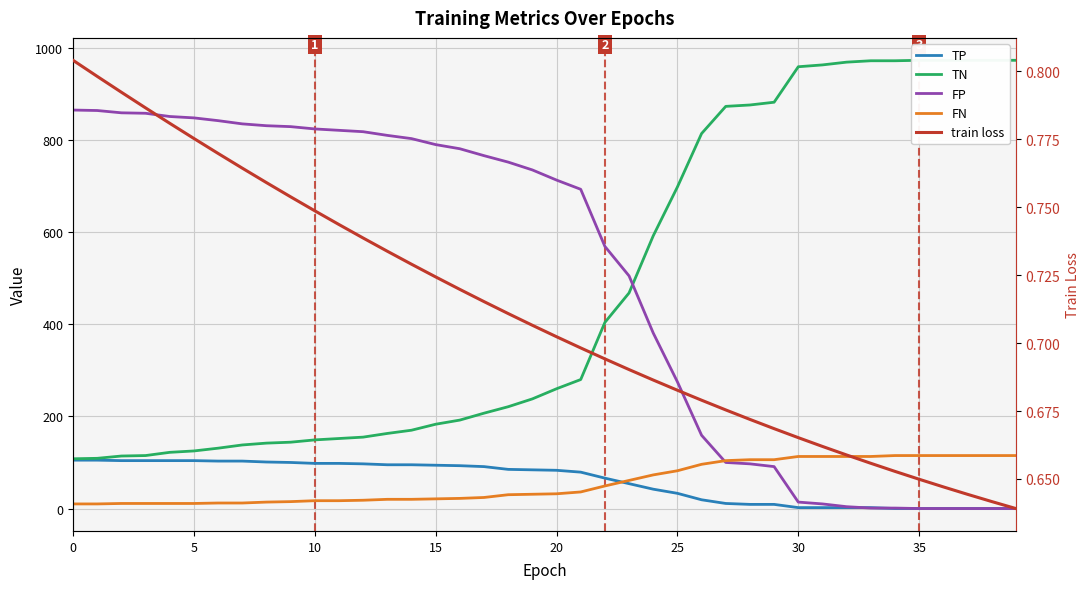

Where is TP nearest to the value 52?

23